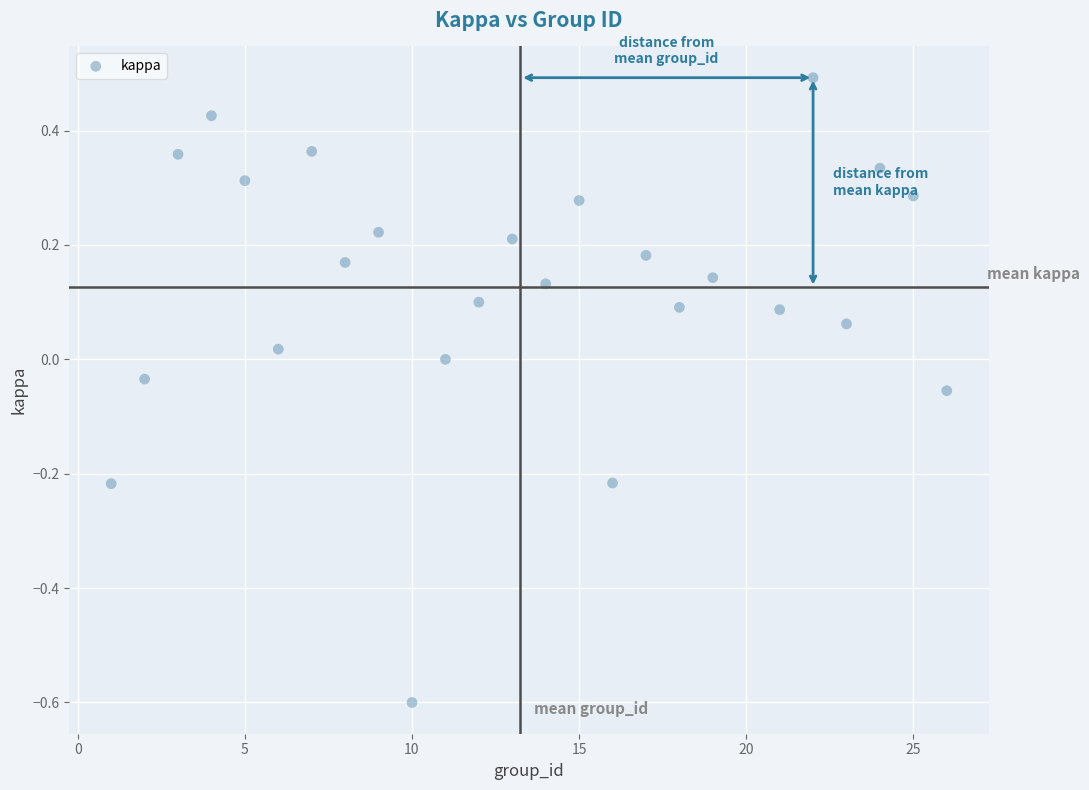

What is the range of Y values (max minus min)?

1.1